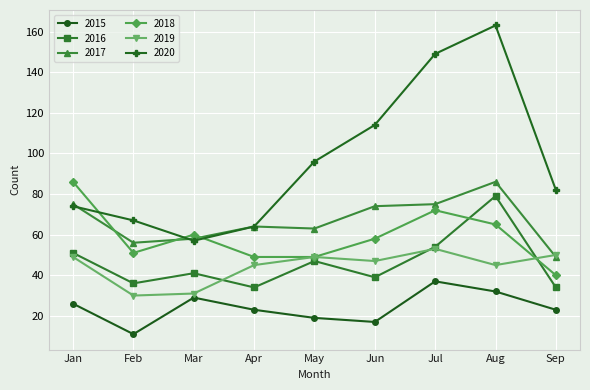

At which label is 2016 closest to 56?

Jul